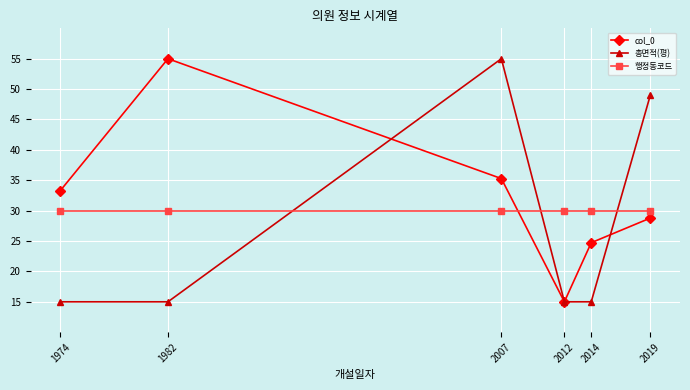

Reading left to right, extract all data points from this chart.

col_0: 33.3	55.0	35.3	15.0	24.7	28.8
총면적(평): 15.0	15.0	55.0	15.0	15.0	49.1
행정동코드: 30.0	30.0	30.0	30.0	30.0	30.0